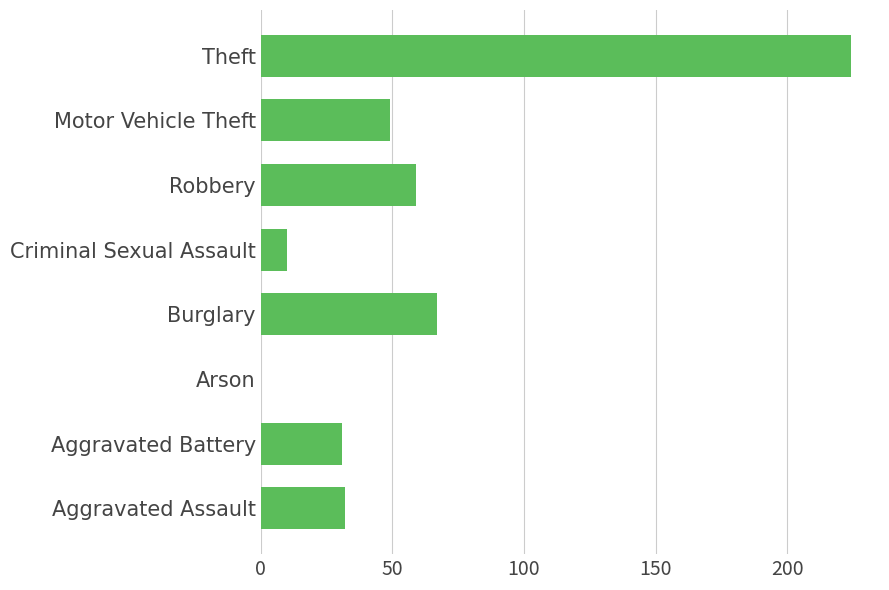

True or false: the data shows 67 at Burglary.

True